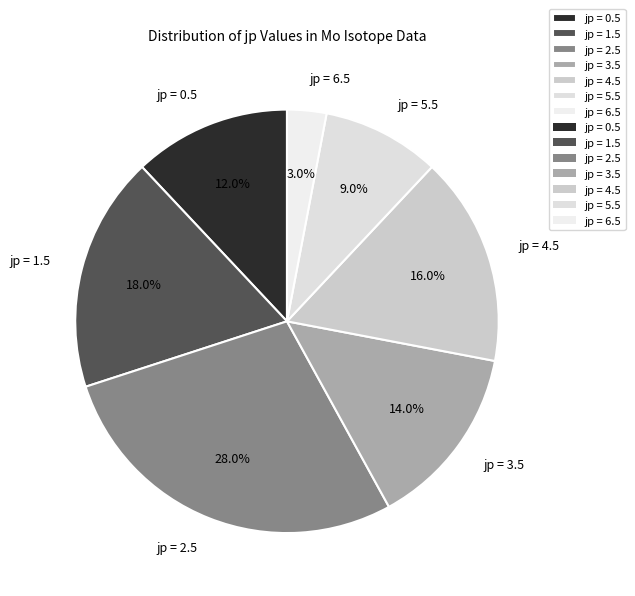

Combined, what portion of the pie is jp = 3.5 and jp = 6.5?

17.0%